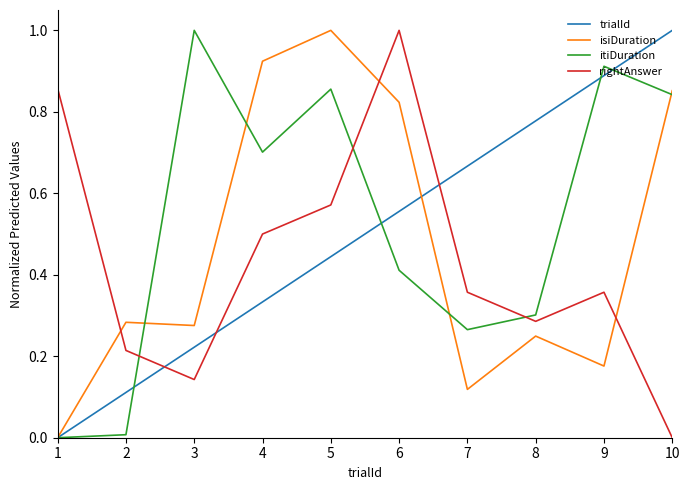

True or false: isiDuration and rightAnswer intersect in this chart.

True